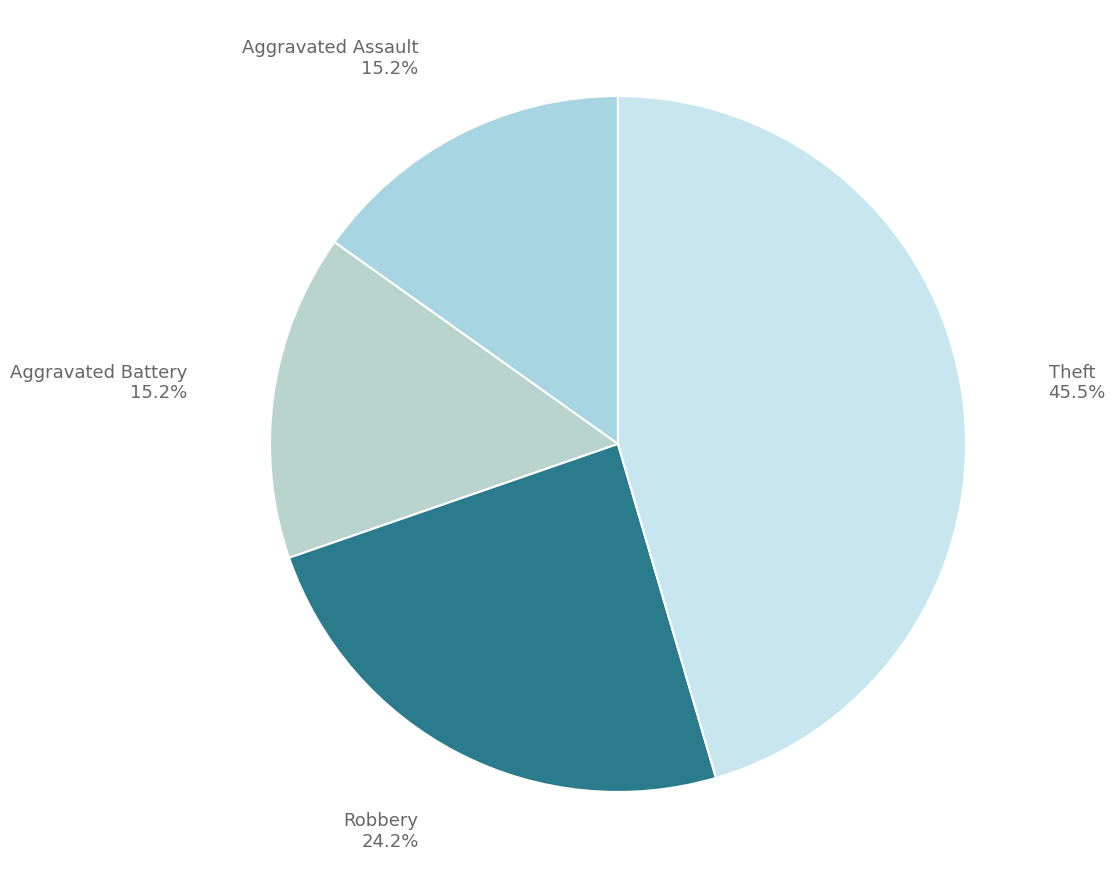

Is it true that Aggravated Battery is 15% of the pie?

True